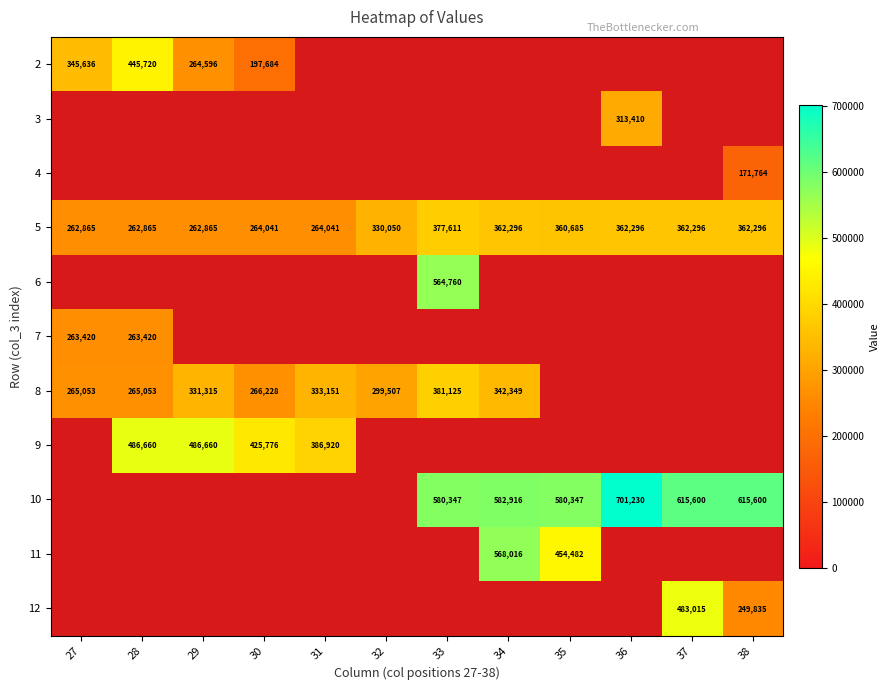

Which label corresponds to the smallest value in the chart?

38